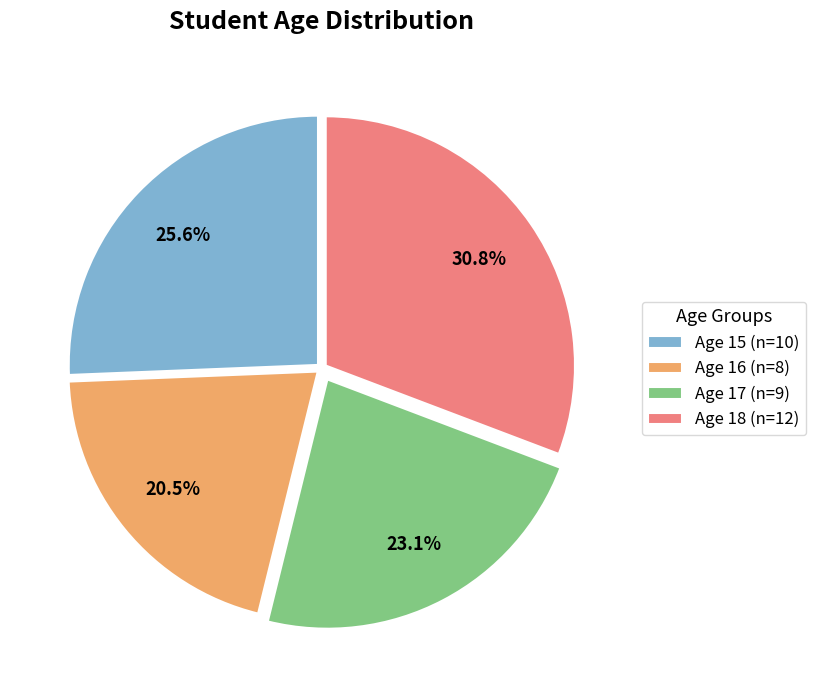

To the nearest percent, what is the difference between the largest and smallest slice percentages?

10%